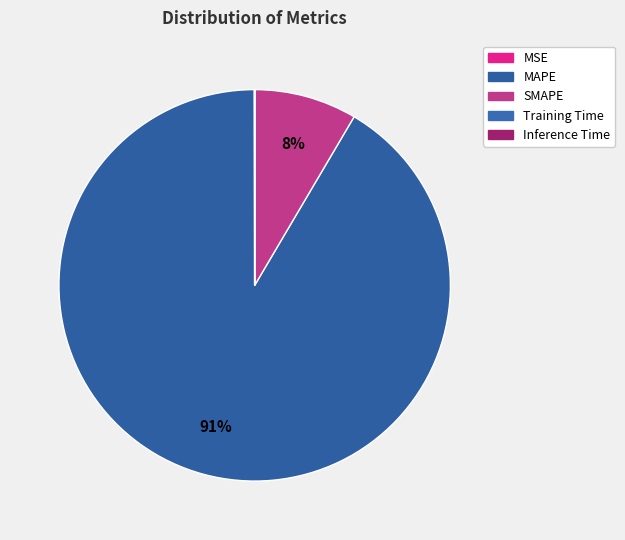

What is the change in value from MSE to MAPE?

+1955.9